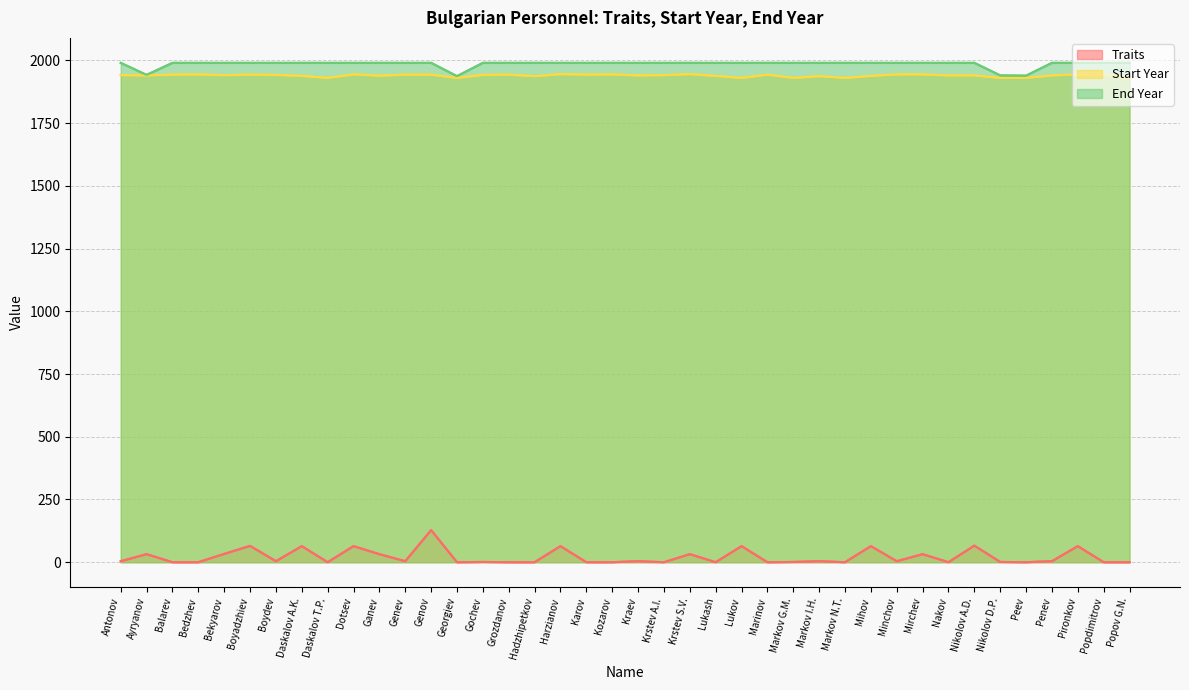

Reading right to left, list all the values displayed in this chart.

Traits: Popov G.N.=0	Popdimitrov=0	Pironkov=64	Penev=4	Peev=0	Nikolov D.P.=1	Nikolov A.D.=66	Nakov=0	Mirchev=32	Minchov=4	Mihov=64	Markov N.T.=0	Markov I.H.=4	Markov G.M.=1	Marinov=0	Lukov=64	Lukash=0	Krstev S.V.=32	Krstev A.I.=0	Kraev=4	Kozarov=0	Karov=0	Harzianov=64	Hadzhipetkov=0	Grozdanov=0	Gochev=1	Georgiev=0	Genov=128	Genev=4	Ganev=32	Dotsev=64	Daskalov T.P.=0	Daskalov A.K.=64	Boydev=4	Boyadzhiev=65	Bekyarov=33	Bedzhev=0	Balarev=0	Ayryanov=32	Antonov=4
Start Year: Popov G.N.=1930	Popdimitrov=1943	Pironkov=1944	Penev=1940	Peev=1930	Nikolov D.P.=1930	Nikolov A.D.=1940	Nakov=1940	Mirchev=1944	Minchov=1944	Mihov=1938	Markov N.T.=1930	Markov I.H.=1937	Markov G.M.=1930	Marinov=1943	Lukov=1930	Lukash=1938	Krstev S.V.=1945	Krstev A.I.=1941	Kraev=1940	Kozarov=1944	Karov=1943	Harzianov=1945	Hadzhipetkov=1937	Grozdanov=1943	Gochev=1942	Georgiev=1930	Genov=1943	Genev=1943	Ganev=1939	Dotsev=1944	Daskalov T.P.=1930	Daskalov A.K.=1938	Boydev=1942	Boyadzhiev=1943	Bekyarov=1941	Bedzhev=1944	Balarev=1943	Ayryanov=1940	Antonov=1941
End Year: Popov G.N.=1990	Popdimitrov=1990	Pironkov=1990	Penev=1990	Peev=1939	Nikolov D.P.=1940	Nikolov A.D.=1990	Nakov=1990	Mirchev=1990	Minchov=1990	Mihov=1990	Markov N.T.=1990	Markov I.H.=1990	Markov G.M.=1990	Marinov=1990	Lukov=1990	Lukash=1990	Krstev S.V.=1990	Krstev A.I.=1990	Kraev=1990	Kozarov=1990	Karov=1990	Harzianov=1990	Hadzhipetkov=1990	Grozdanov=1990	Gochev=1990	Georgiev=1937	Genov=1990	Genev=1990	Ganev=1990	Dotsev=1990	Daskalov T.P.=1990	Daskalov A.K.=1990	Boydev=1990	Boyadzhiev=1990	Bekyarov=1990	Bedzhev=1990	Balarev=1990	Ayryanov=1942	Antonov=1990